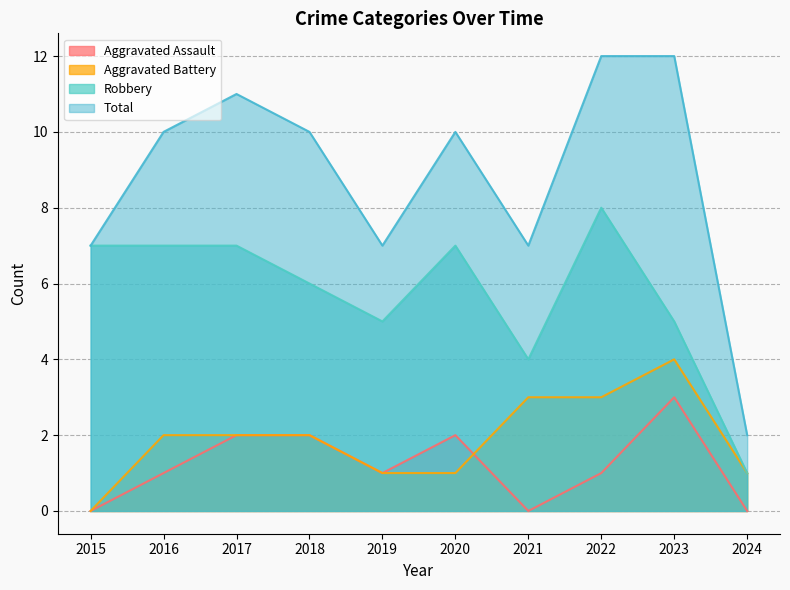

True or false: Robbery and Aggravated Assault intersect in this chart.

False